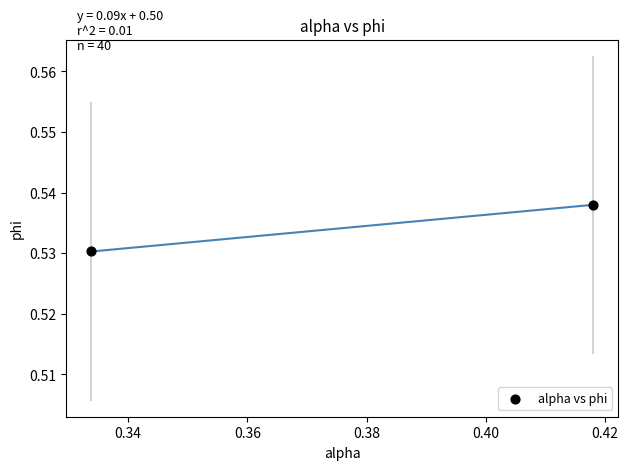

What is the average X value?

0.4